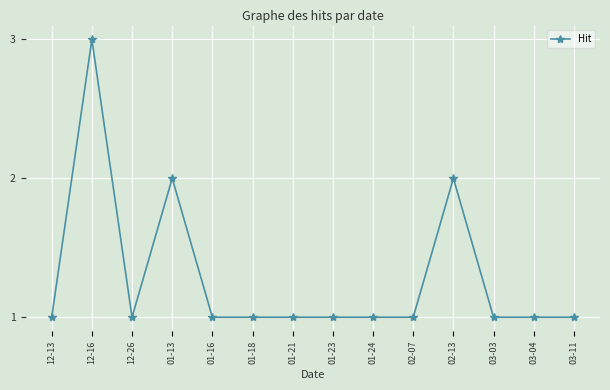

Approximately how many times larger is the value at 01-18 compared to 03-04?

1.0